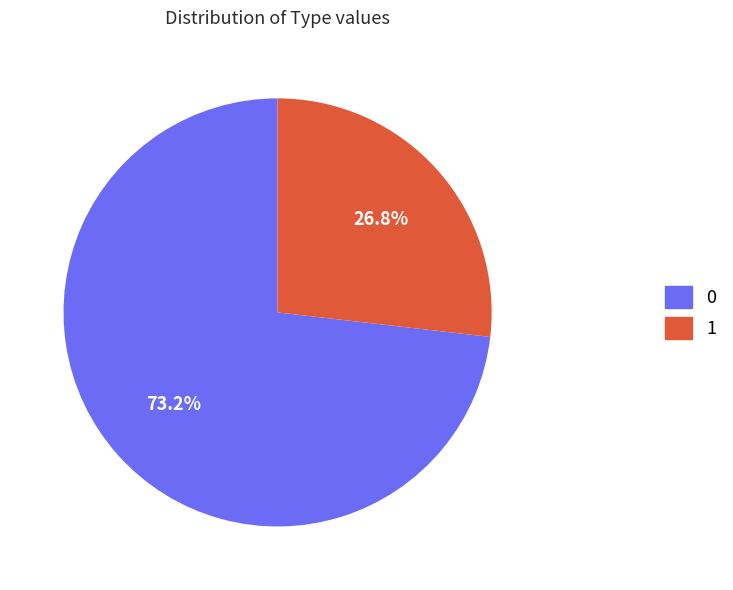

To the nearest percent, what is the difference between the largest and smallest slice percentages?

46%